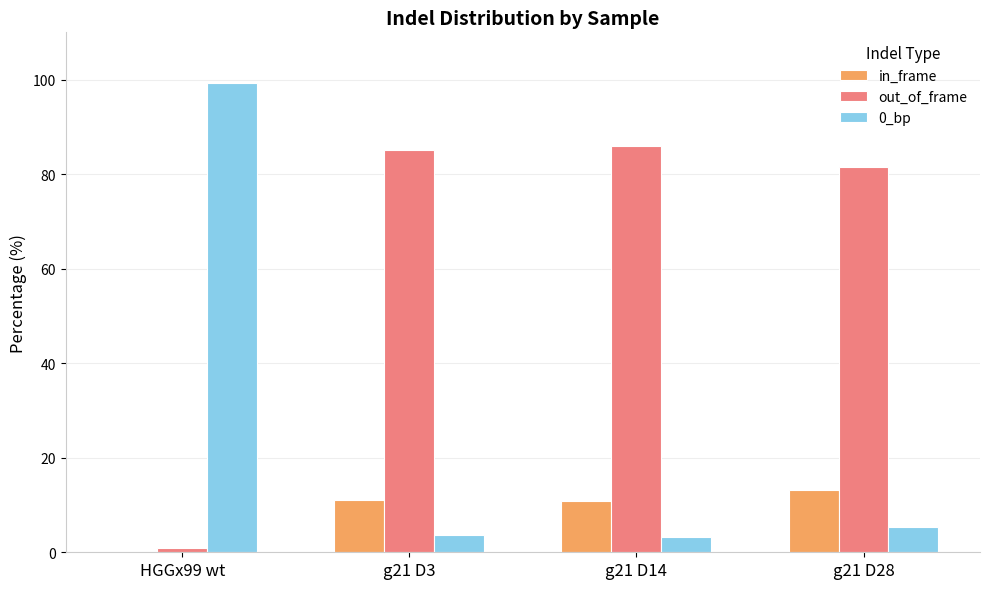

What is the sum of the out_of_frame values at g21 D14 and g21 D3?

171.0